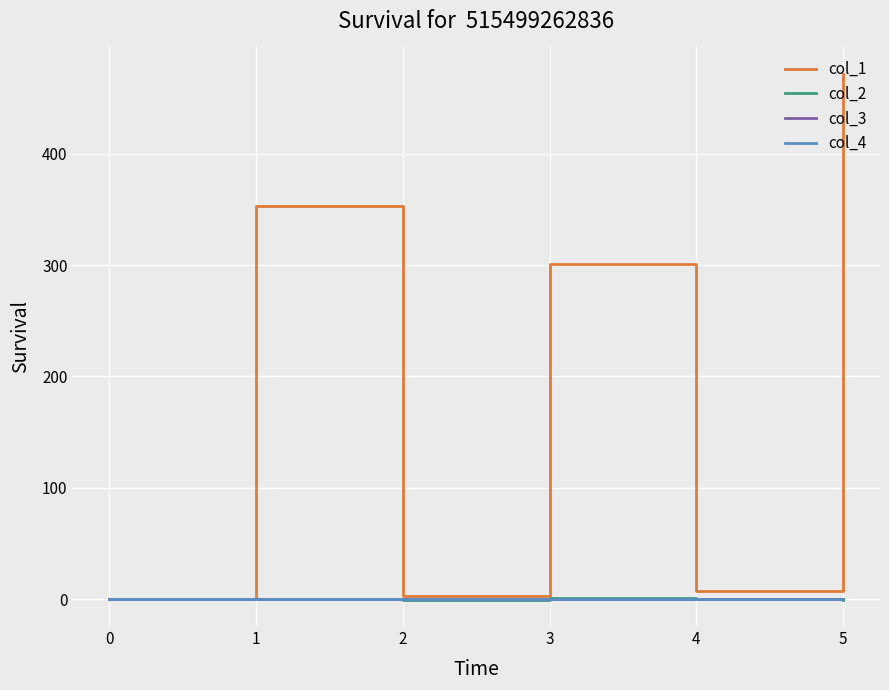

Is this an area chart (filled region under the line)?

No